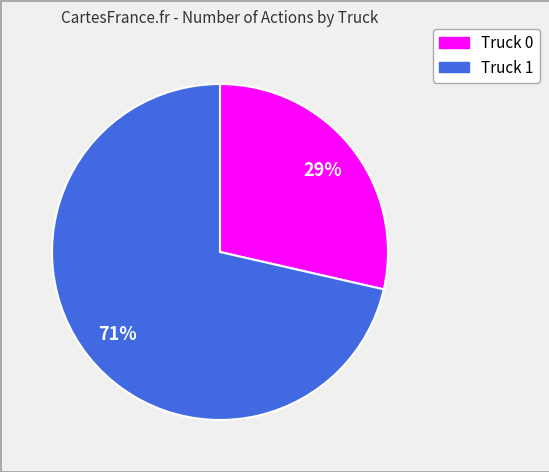

Does Truck 0 represent more than half of the total?

No